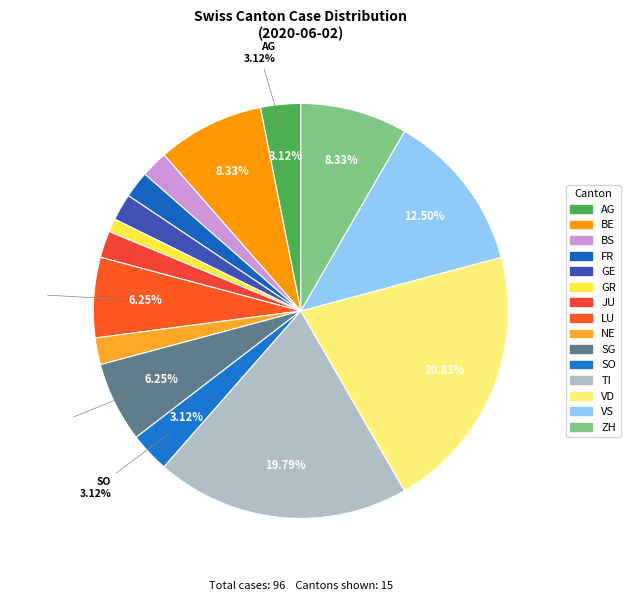

Combined, what portion of the pie is VS and BE?

20.8%